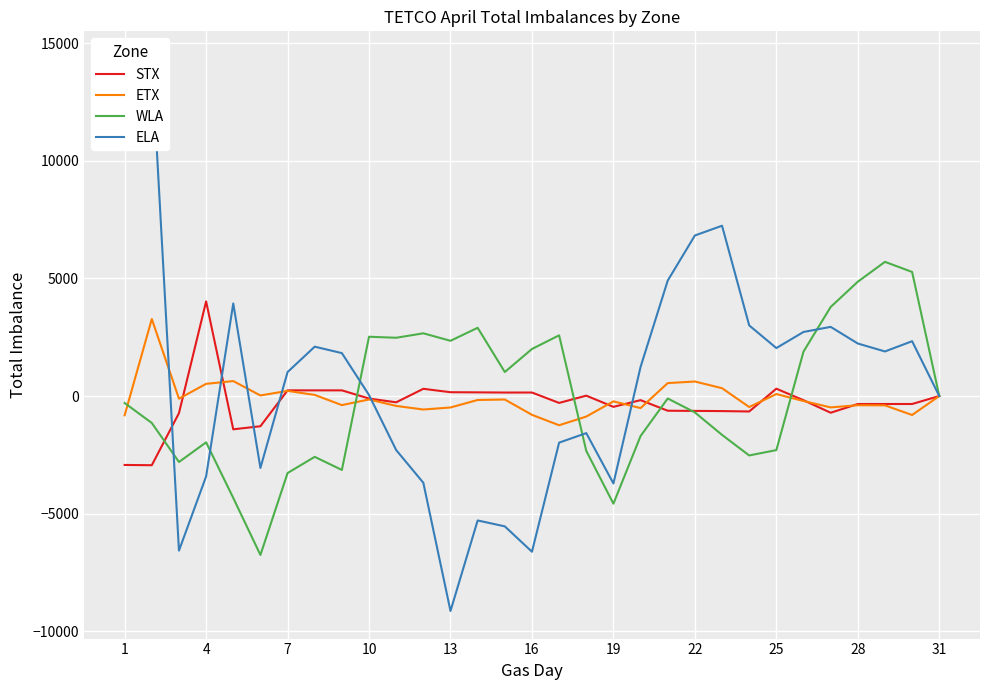

Read the WLA value at 25, to the nearest 10.

-2300